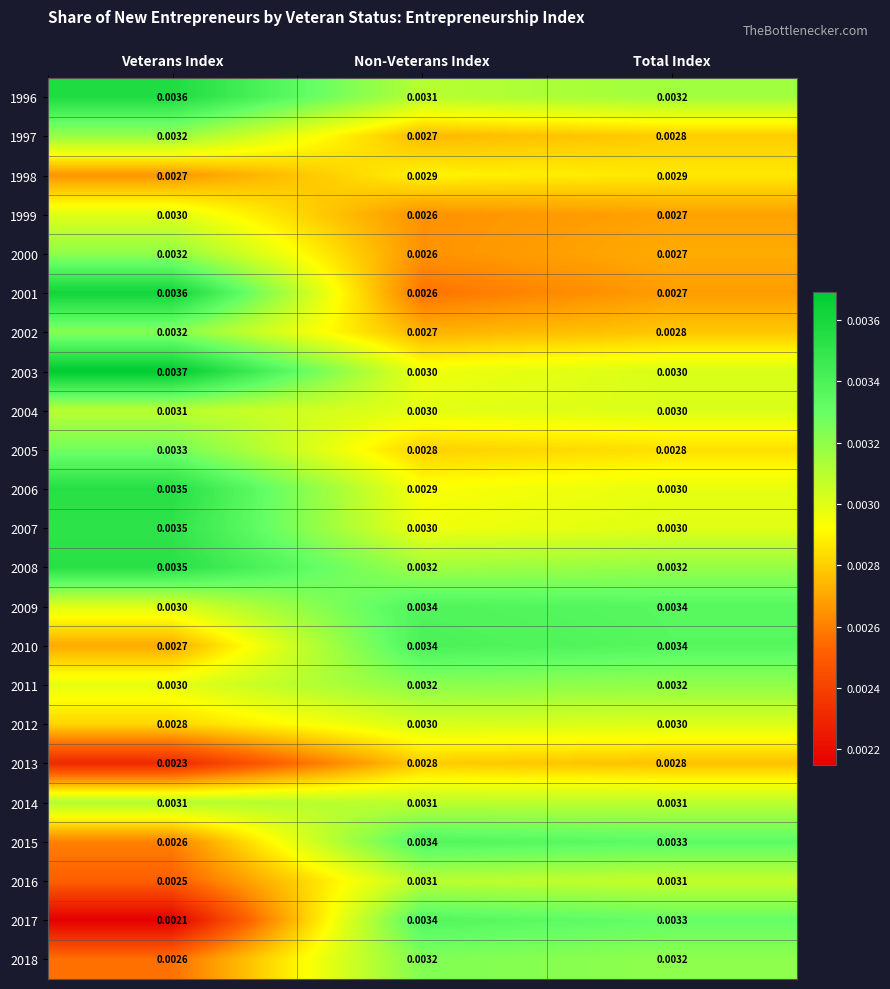

Which category has the lowest value across all series?

Veterans Index